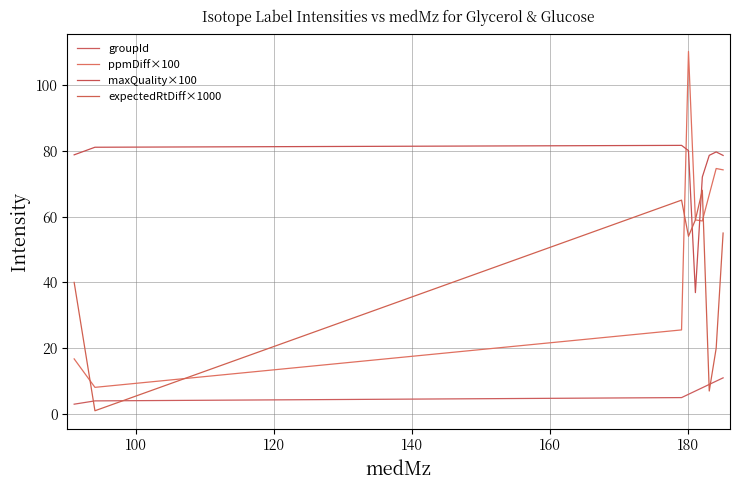

What are all the series names shown in the legend?

groupId, ppmDiff×100, maxQuality×100, expectedRtDiff×1000